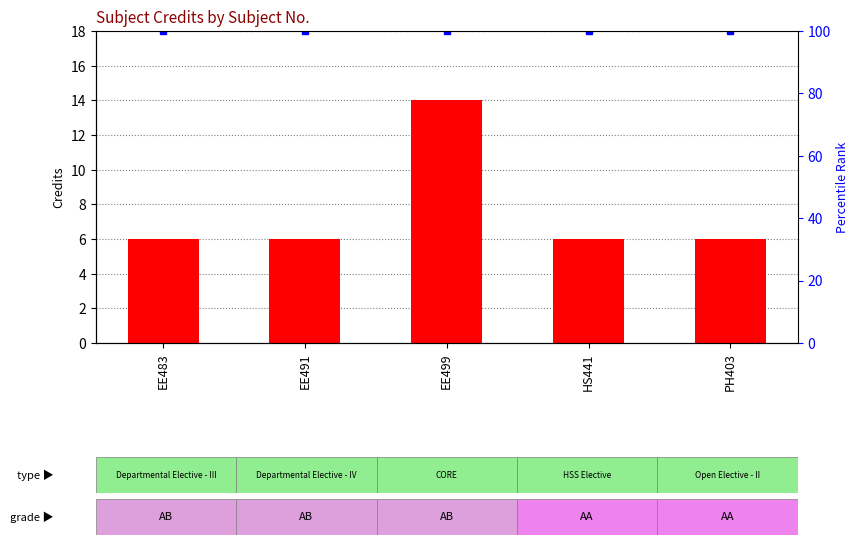

How many series are shown in this chart?

2